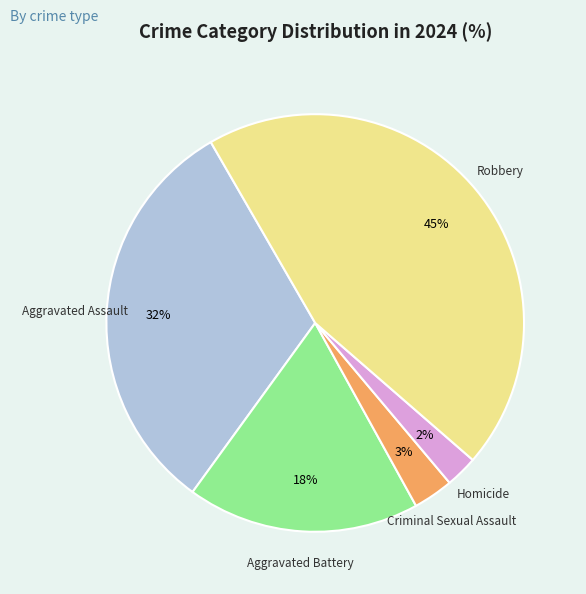

What is the ratio of the value at Aggravated Assault to the value at Aggravated Battery?

1.8